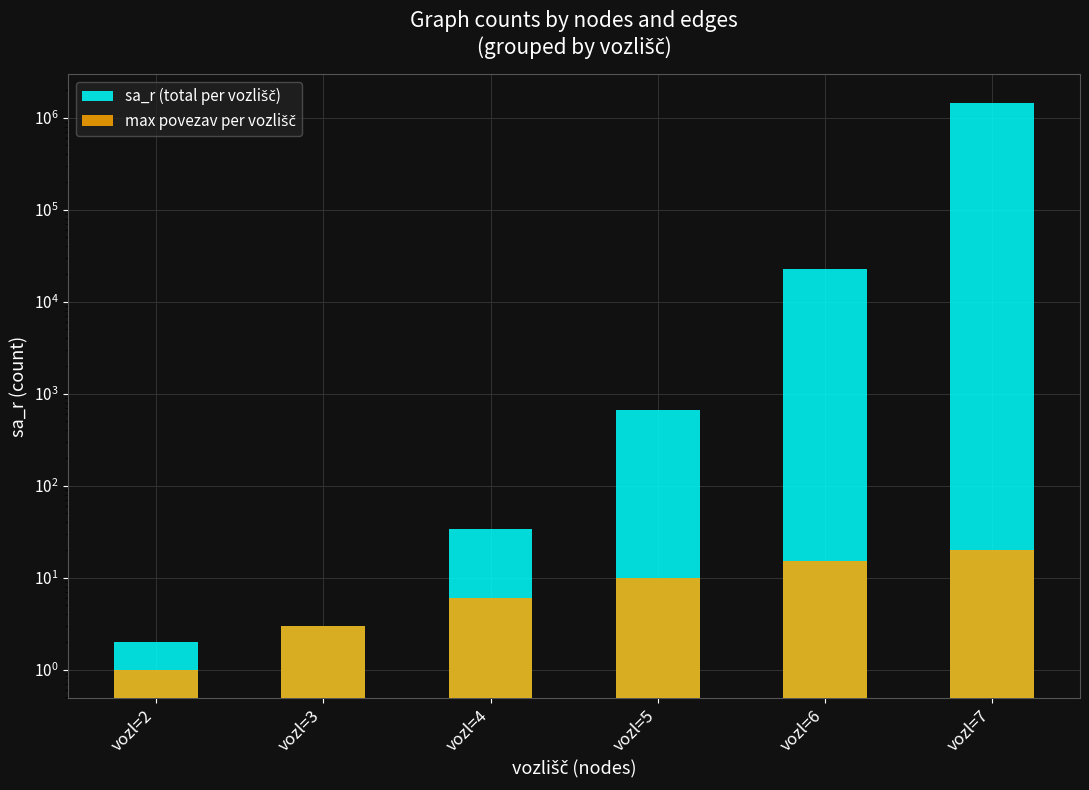

What are all the series names shown in the legend?

sa_r (total per vozlišč), max povezav per vozlišč